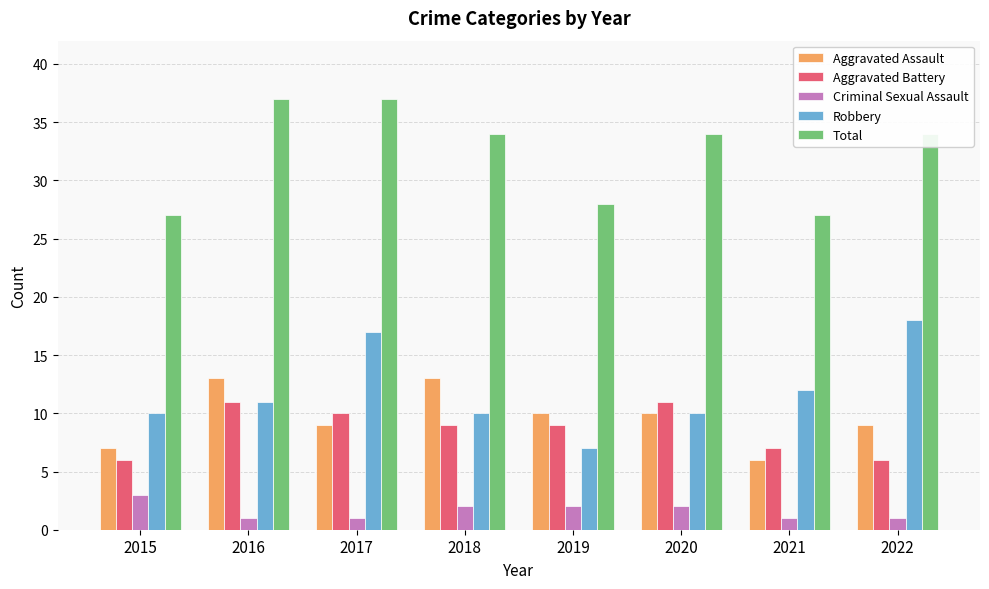

The value of Aggravated Assault at 2015 is 2. True or false?

False